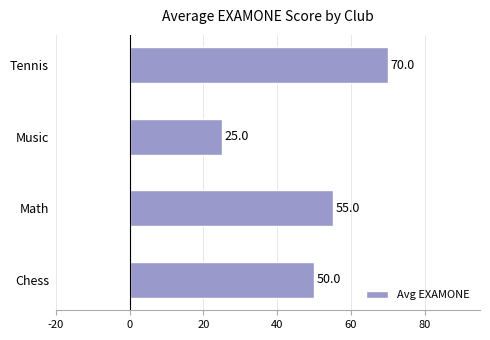

Rank the categories by value from lowest to highest.

Music, Chess, Math, Tennis